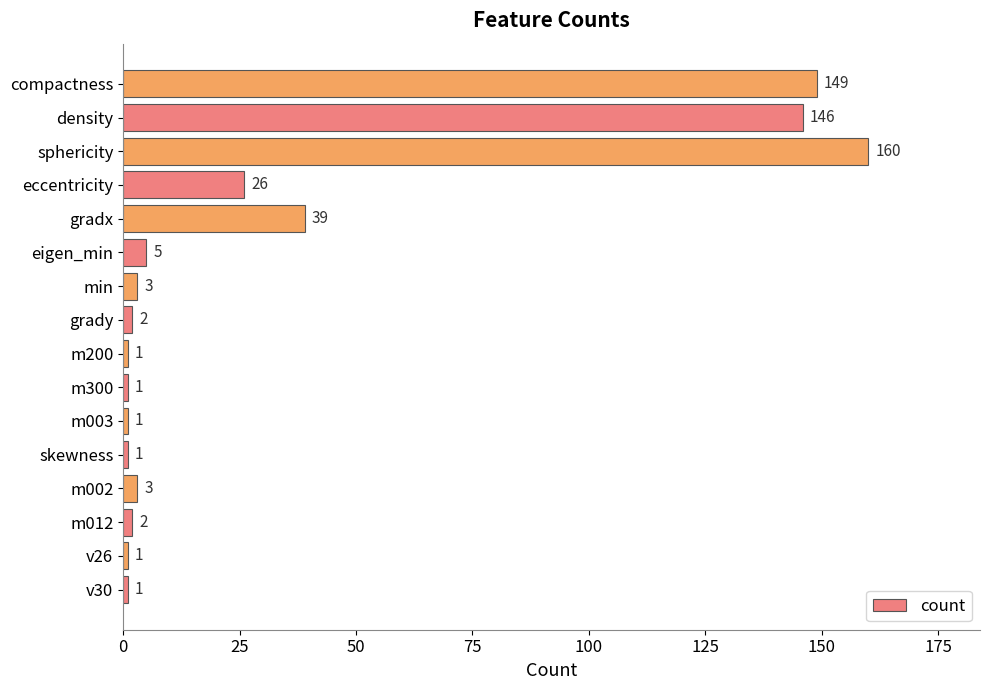

What is the minimum value shown in the chart?

1